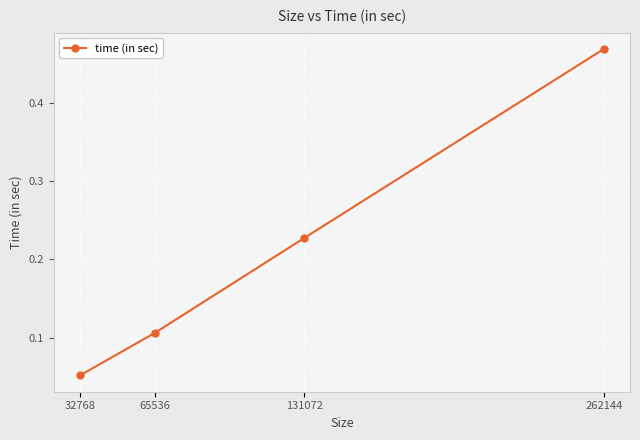

Rank the categories by value from highest to lowest.

262144, 131072, 65536, 32768